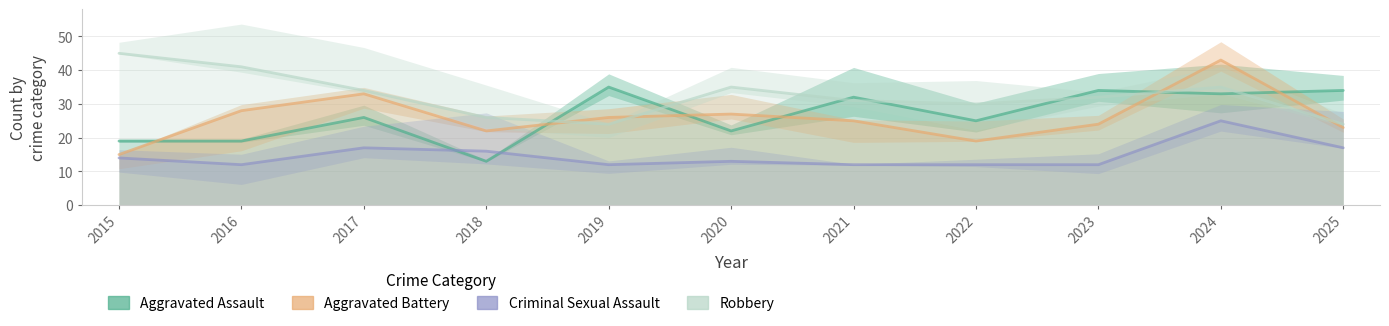

What is the average value of the Robbery series?

32